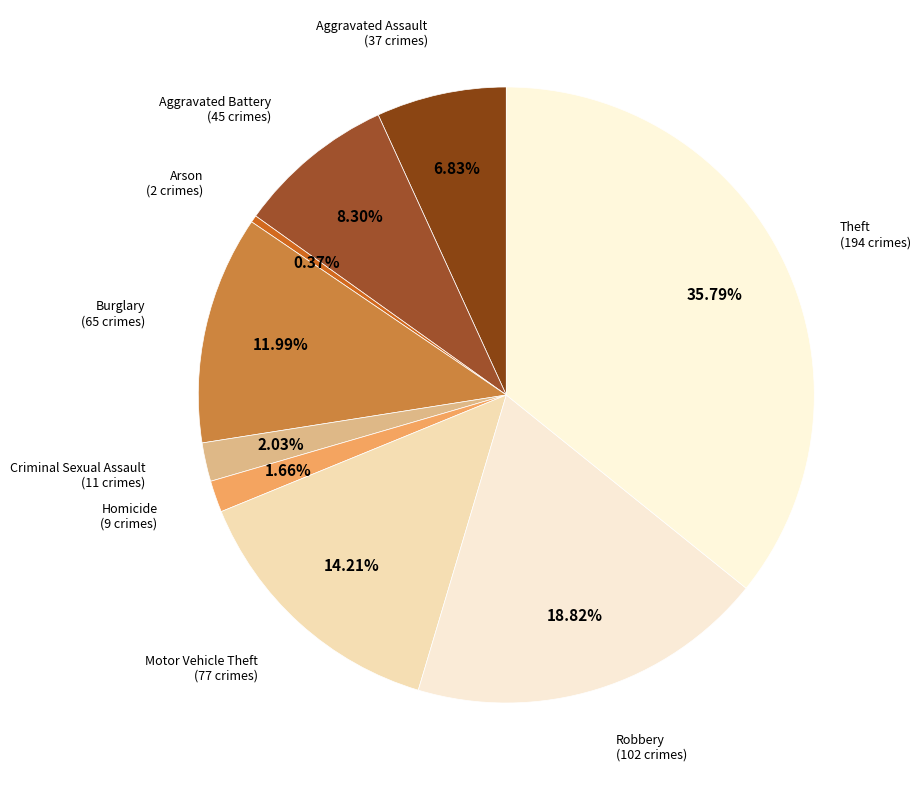

To the nearest percent, what percentage of the pie is Aggravated Battery?

8%